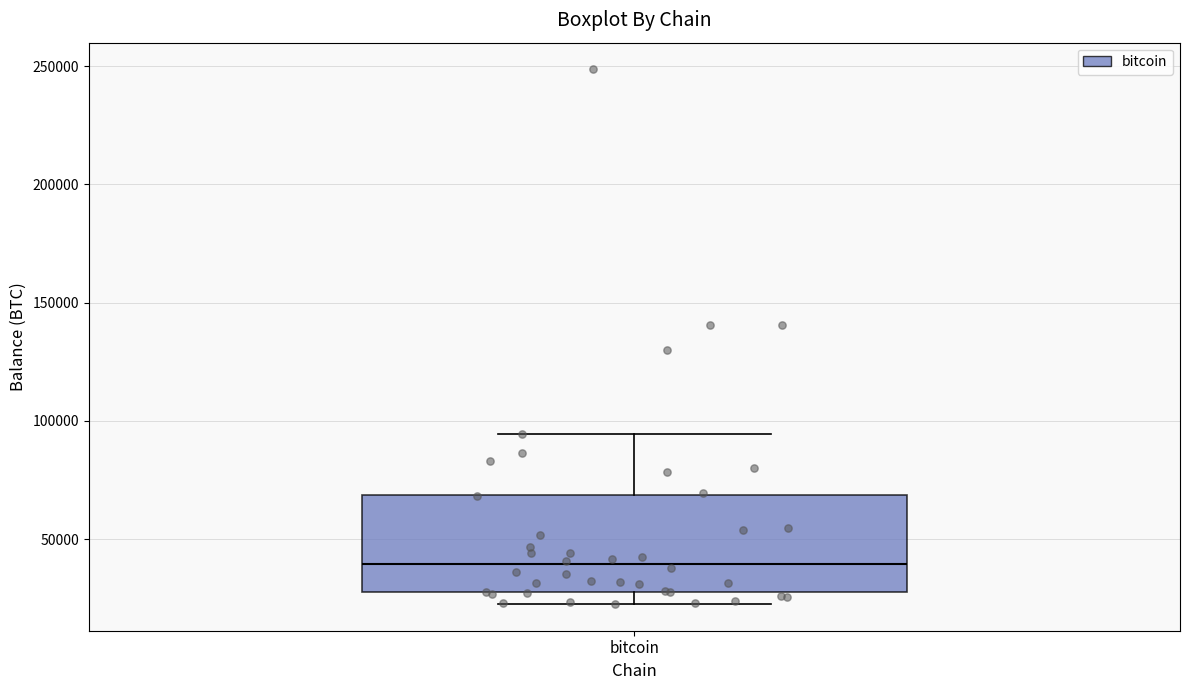

Where is the lower edge of the box for bitcoin on the y-axis? The values are not printed on the chart, so give them approximately, as read against the axis.

25000